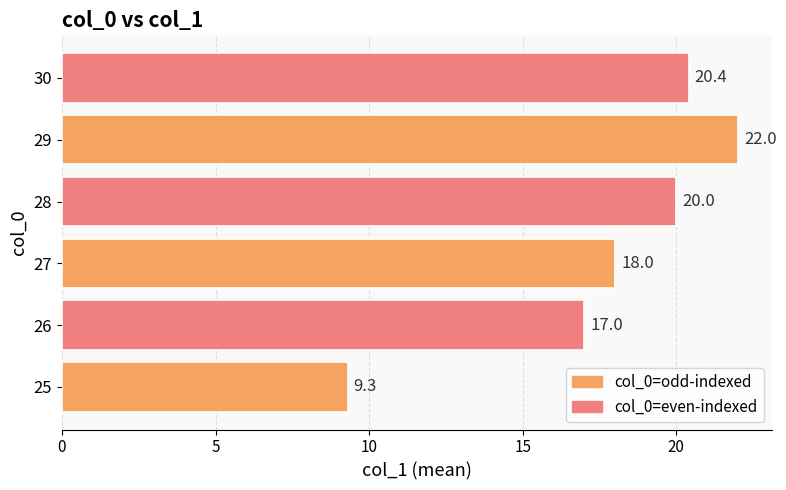

At which label is the value closest to 15?

26